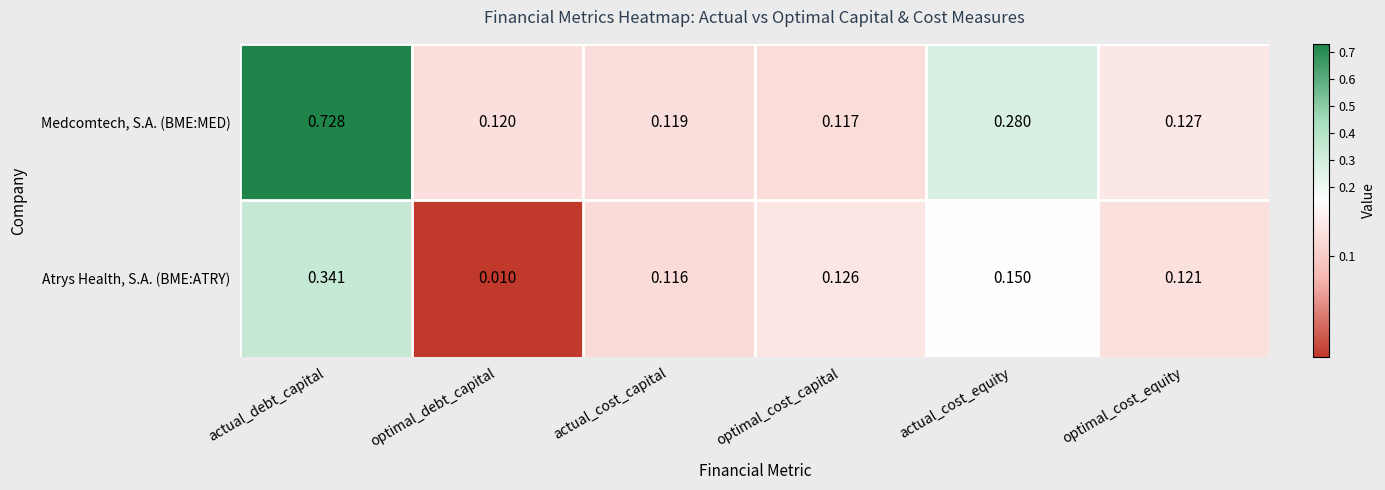

At which label is Medcomtech, S.A. (BME:MED) closest to 0?

optimal_cost_capital